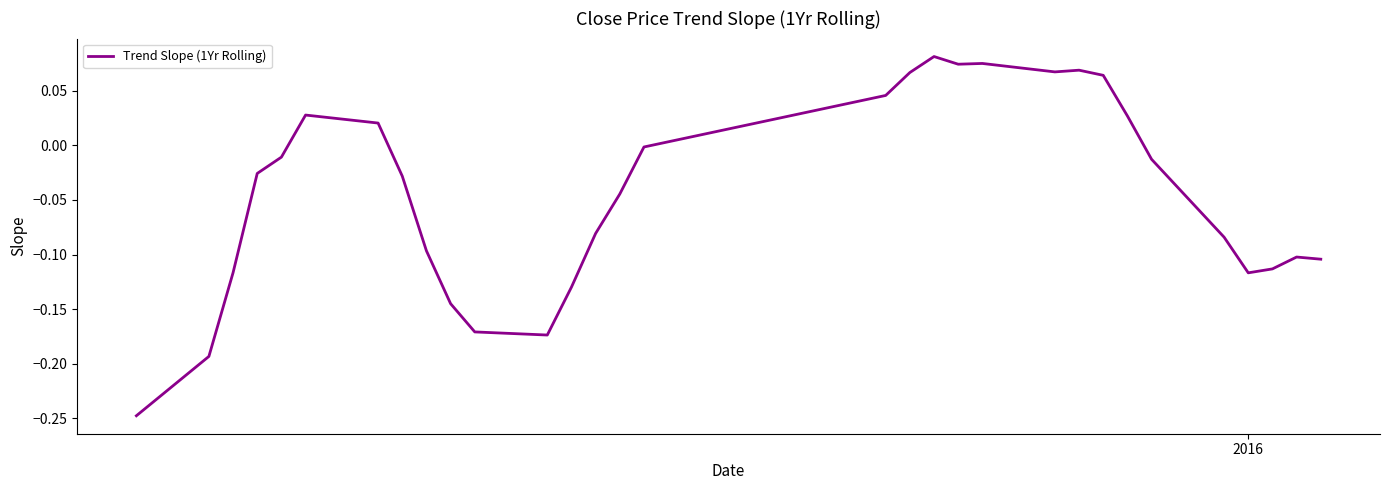

What is the difference between the maximum and minimum values?

0.3